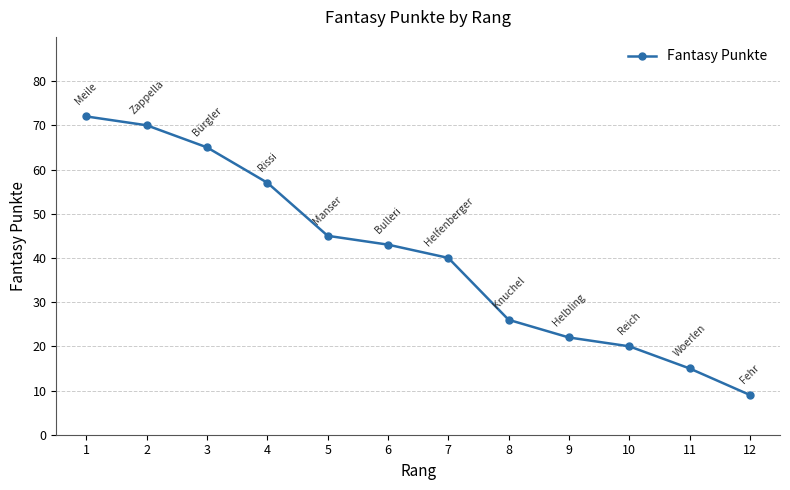

Reading left to right, extract all data points from this chart.

1=72	2=70	3=65	4=57	5=45	6=43	7=40	8=26	9=22	10=20	11=15	12=9